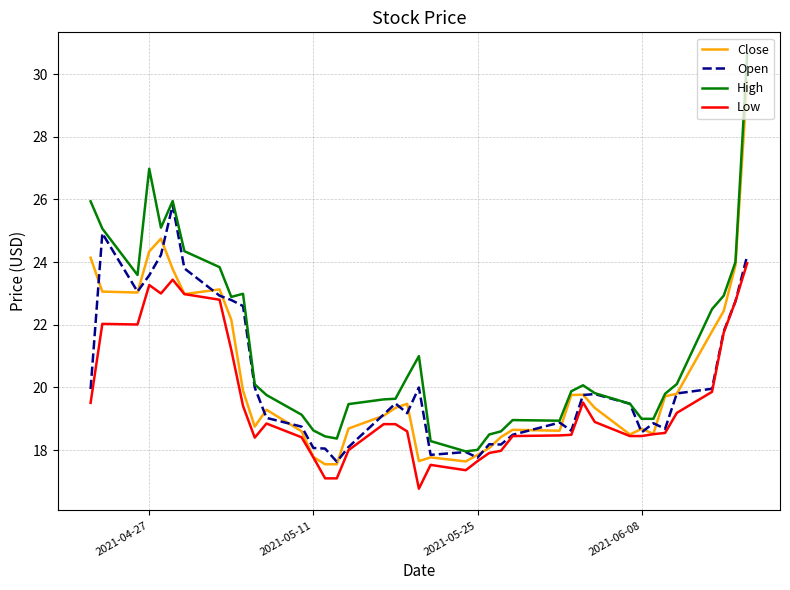

Which series has the largest total across all categories?

High